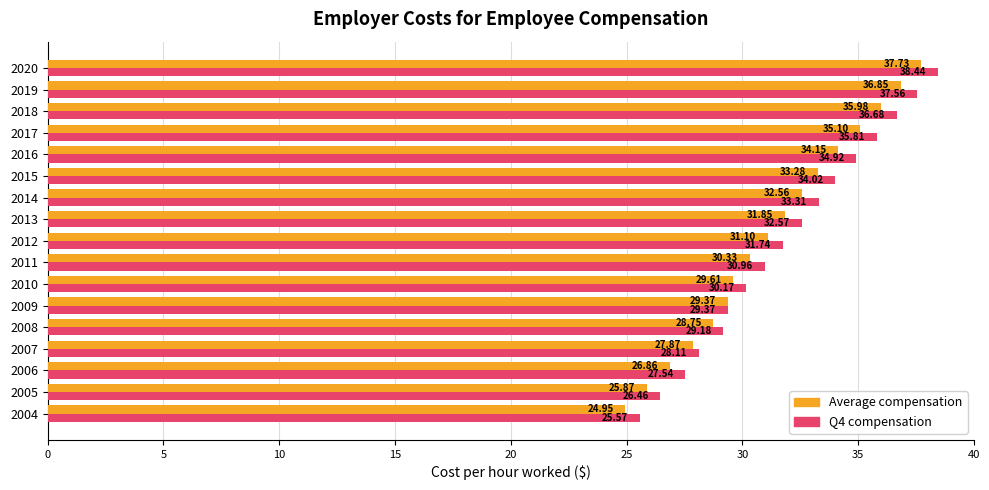

Is the value of Average compensation at 2014 greater than the value of Q4 compensation at 2014?

No